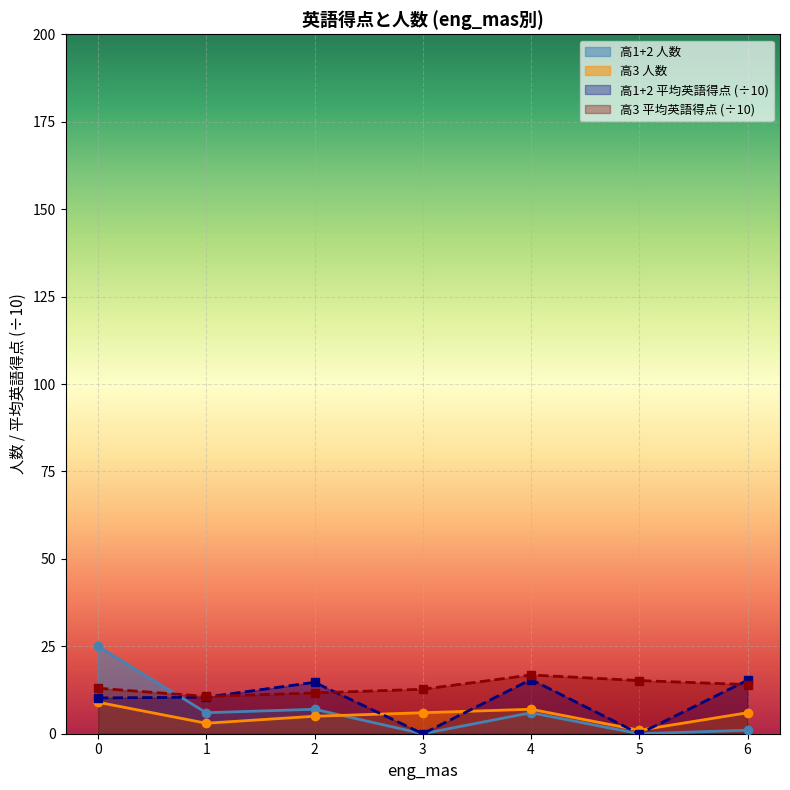

What are all the series names shown in the legend?

高1+2 人数, 高3 人数, 高1+2 平均英語得点 (÷10), 高3 平均英語得点 (÷10)